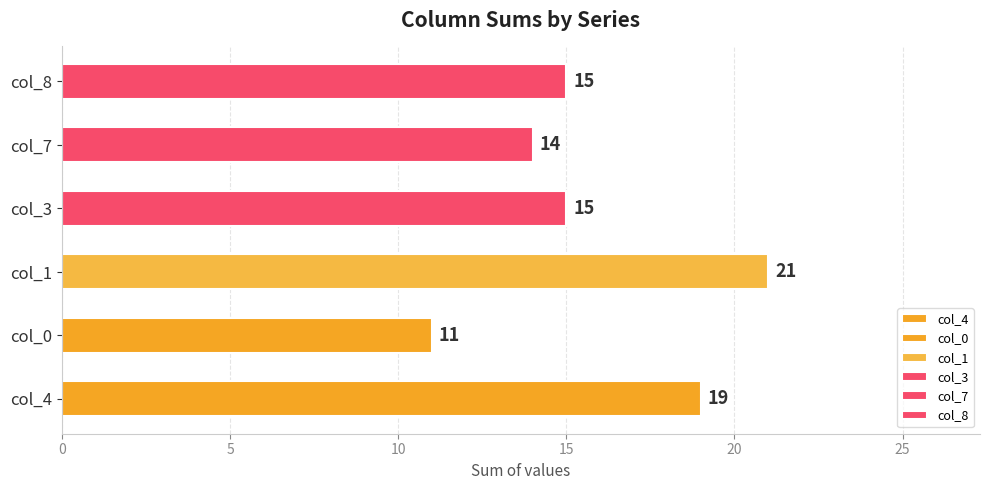

Reading top to bottom, what are all the values shown in this chart?

col_8=15	col_7=14	col_3=15	col_1=21	col_0=11	col_4=19